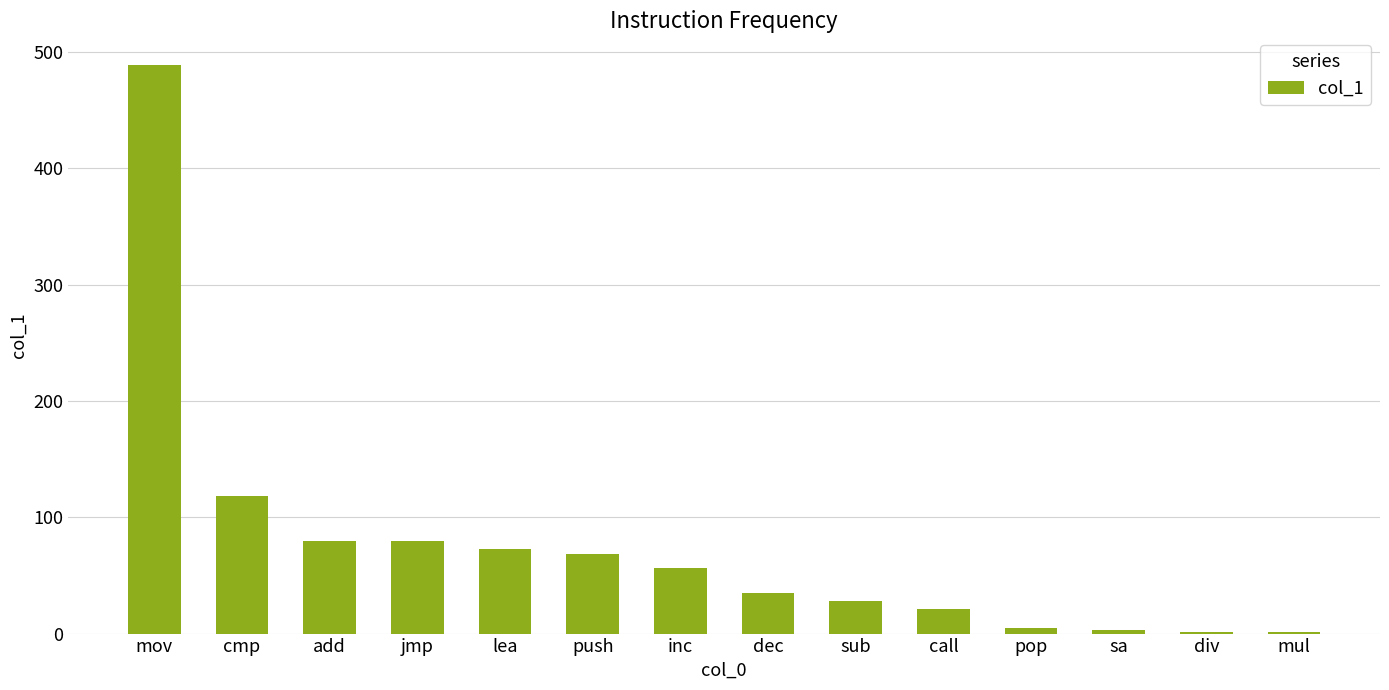

At which label does the data first exceed 56?

mov